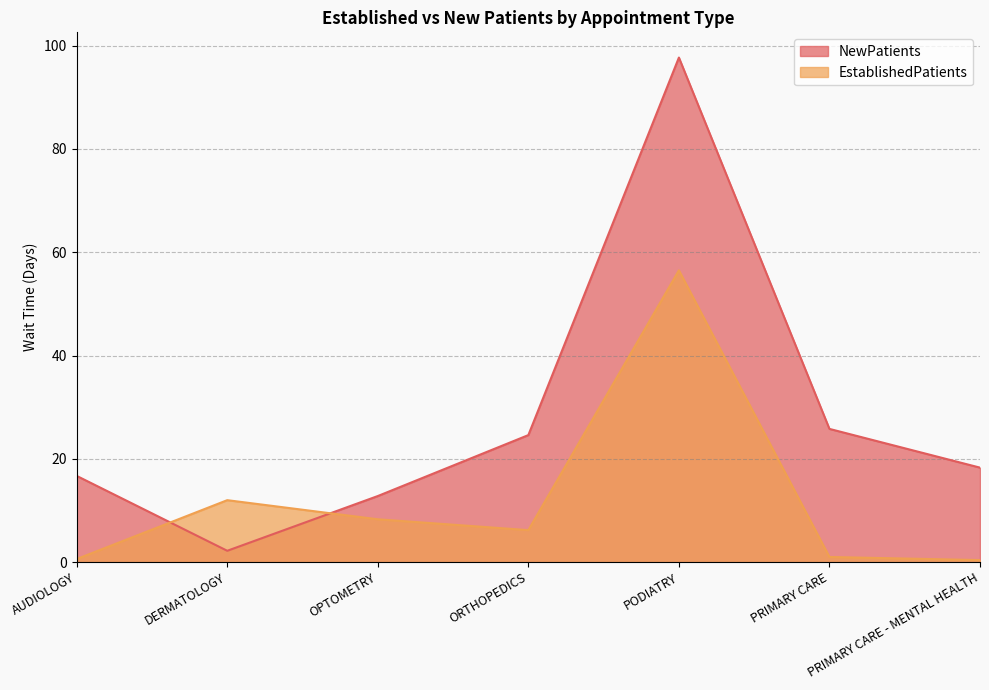

Is the value of EstablishedPatients at PODIATRY greater than the value of NewPatients at PODIATRY?

No